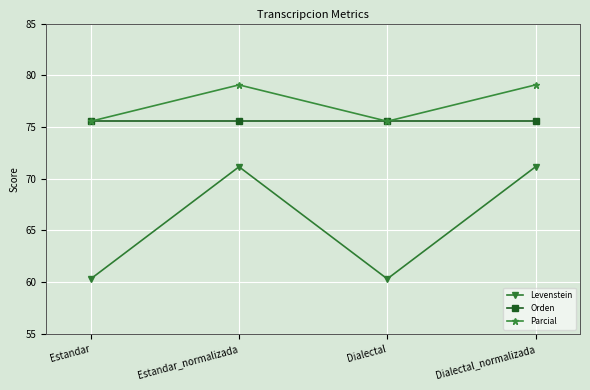

What is the total value across all series at Dialectal_normalizada?

225.8